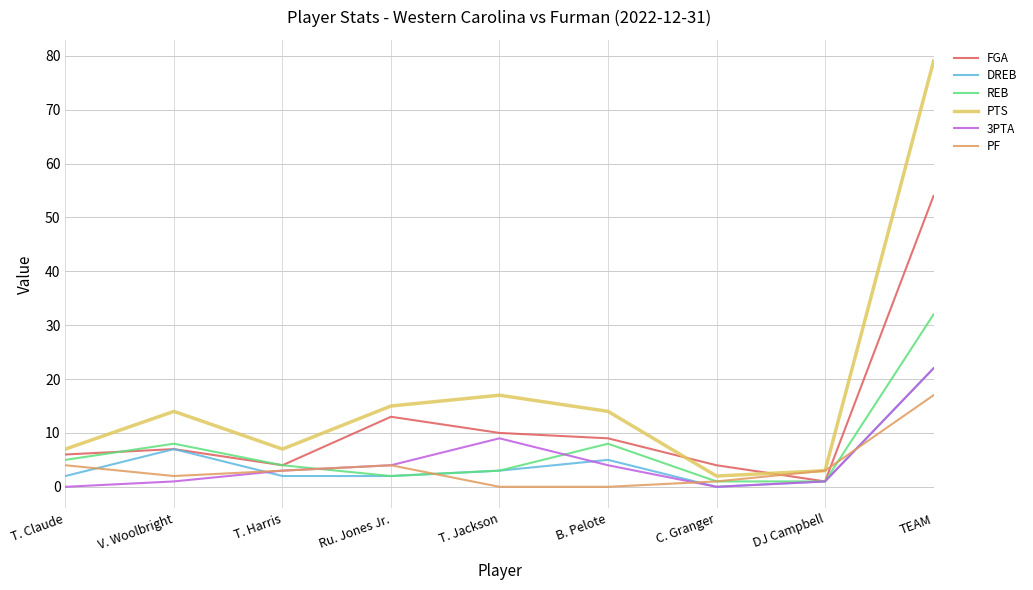

True or false: DREB has a value of 3 at T. Jackson.

True